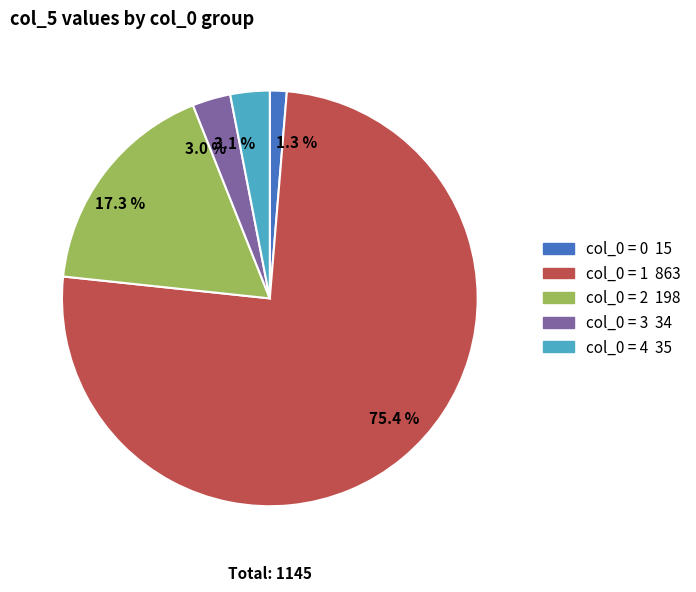

Which category has the biggest portion of the pie?

75.4 %